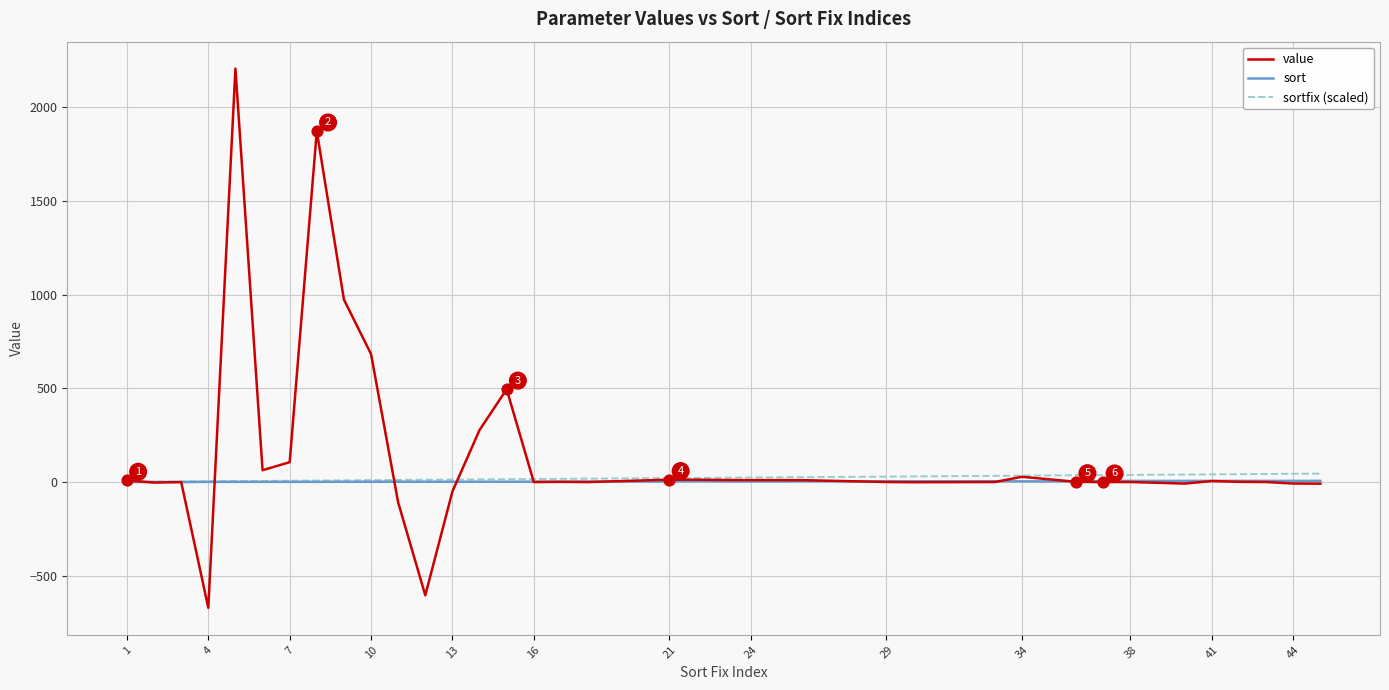

Which series has the widest spread of values?

value